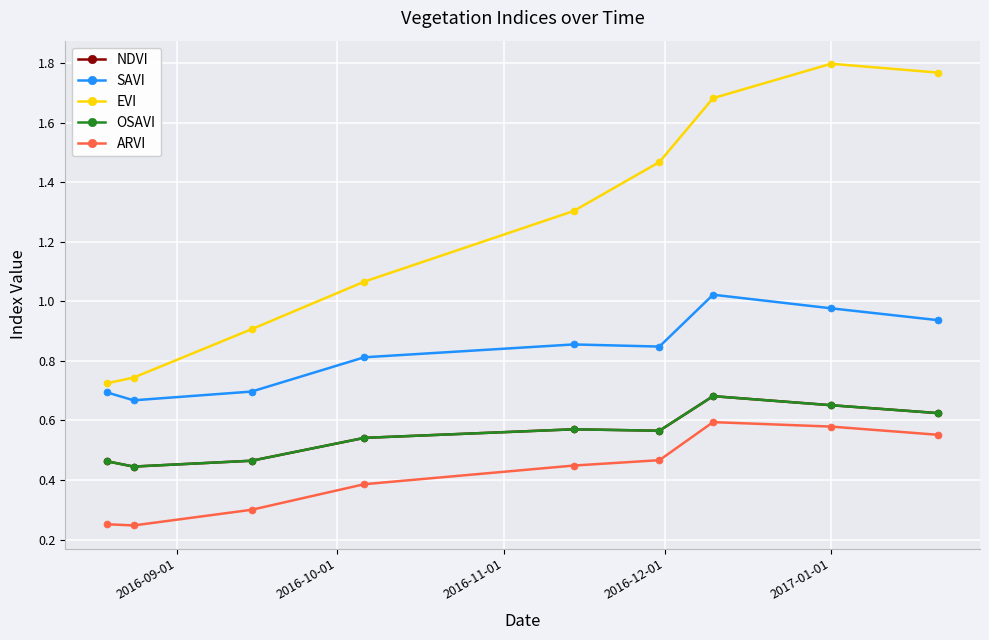

Which series has the largest total across all categories?

EVI